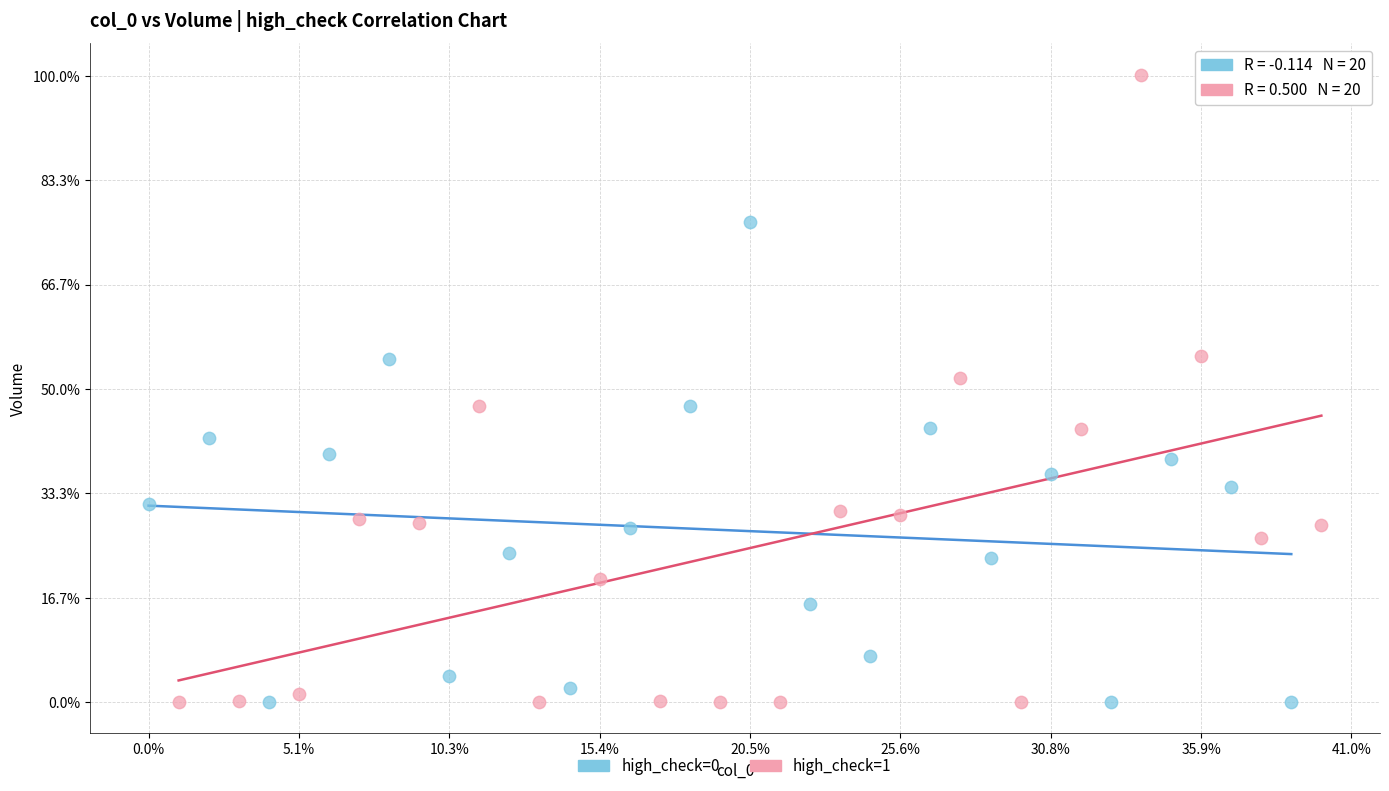

What are all the series names shown in the legend?

high_check=0, high_check=1